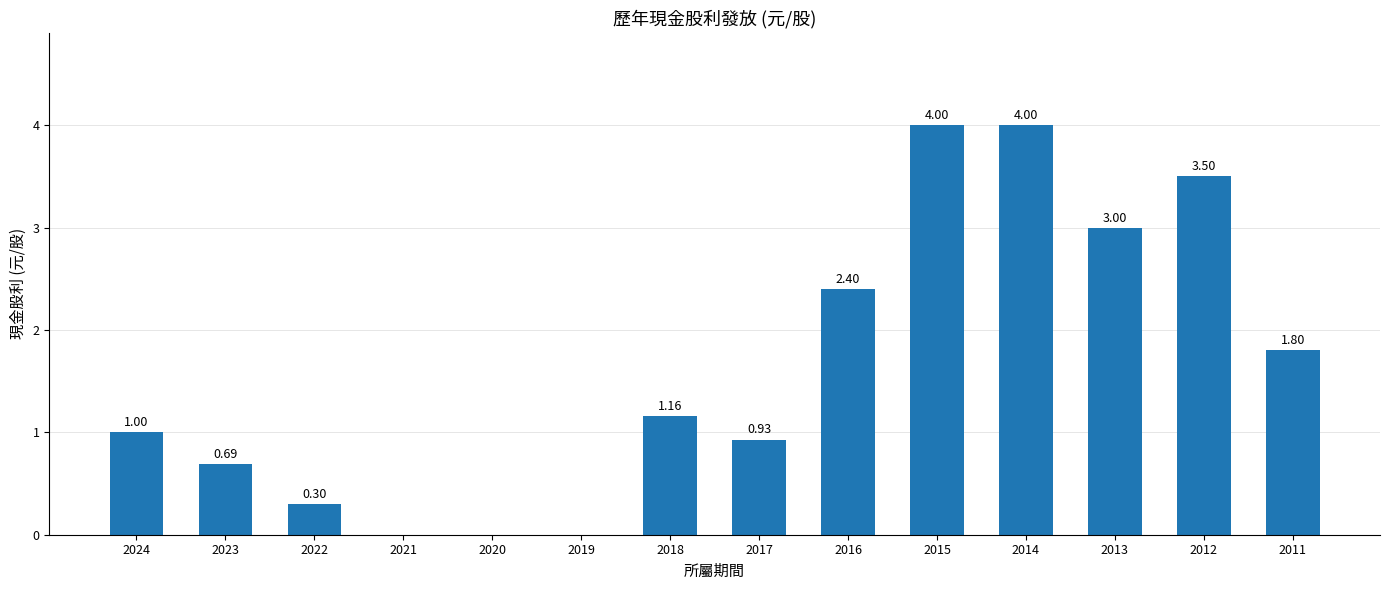

Which has a higher value, 2015 or 2020?

2015